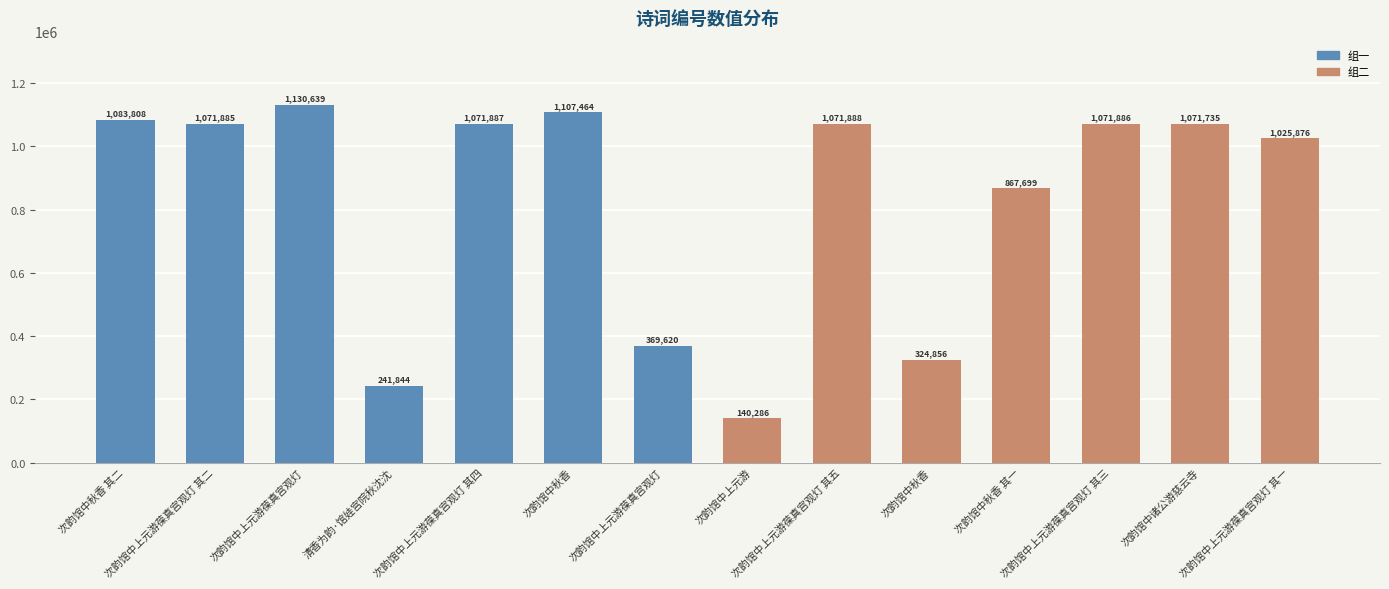

What value does the data have at 次韵馆中上元游葆真宫观灯?

1130639